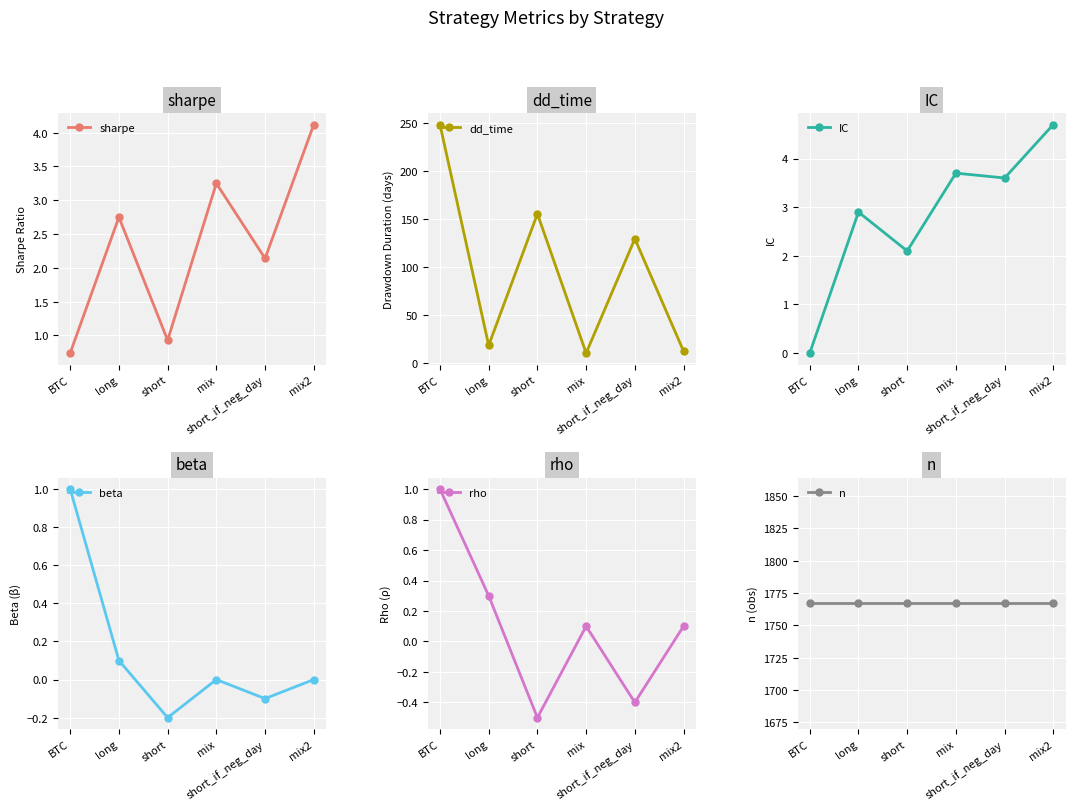

Reading left to right, extract all data points from this chart.

sharpe: BTC=0.7	long=2.8	short=0.9	mix=3.2	short_if_neg_day=2.1	mix2=4.1
dd_time: BTC=248.0	long=18.0	short=155.0	mix=10.0	short_if_neg_day=129.0	mix2=12.0
IC: BTC=0.0	long=2.9	short=2.1	mix=3.7	short_if_neg_day=3.6	mix2=4.7
beta: BTC=1.0	long=0.1	short=-0.2	mix=0.0	short_if_neg_day=-0.1	mix2=0.0
rho: BTC=1.0	long=0.3	short=-0.5	mix=0.1	short_if_neg_day=-0.4	mix2=0.1
n: BTC=1767.0	long=1767.0	short=1767.0	mix=1767.0	short_if_neg_day=1767.0	mix2=1767.0